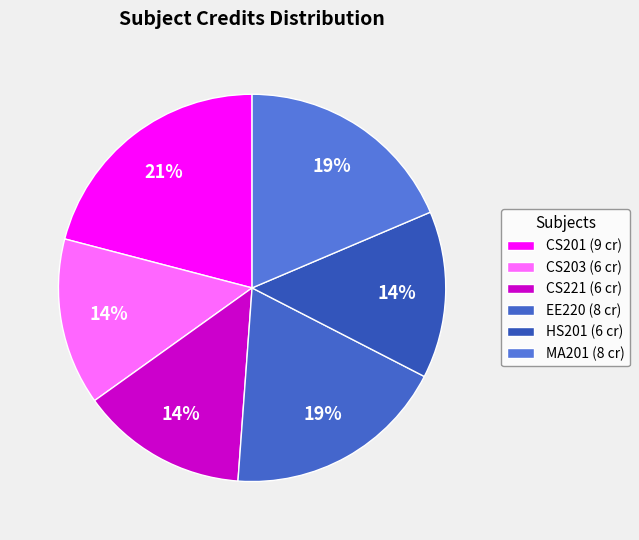

How much of the chart is everything except MA201?

81.4%